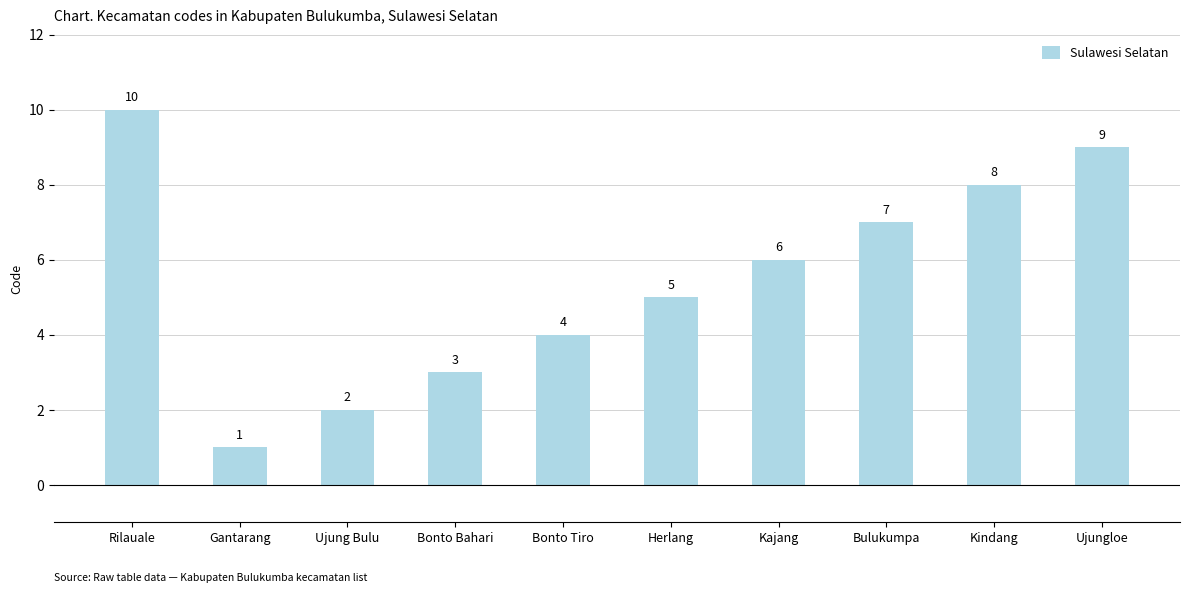

What is the value of the 8th bar from the left?

7